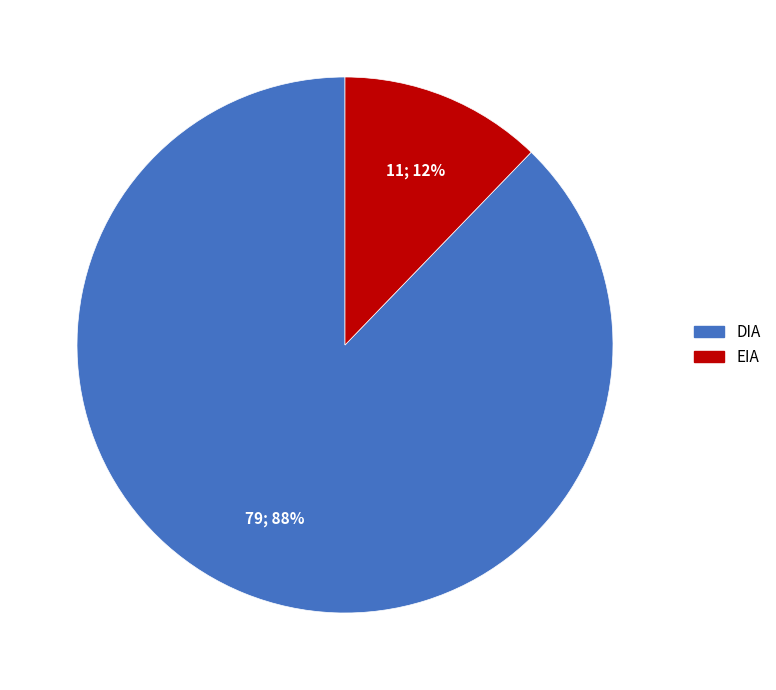

Is there a majority slice in this chart?

Yes